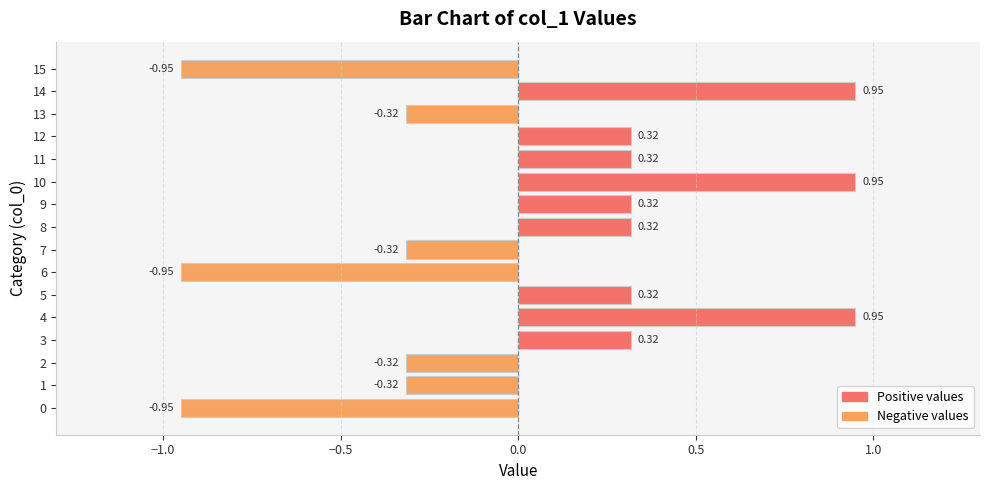

How many values are above zero?

9